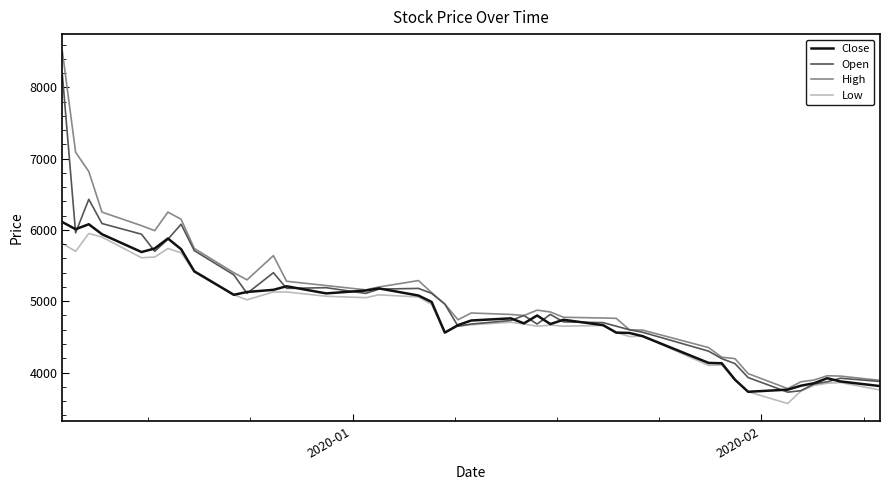

What is the greatest value displayed?

8500